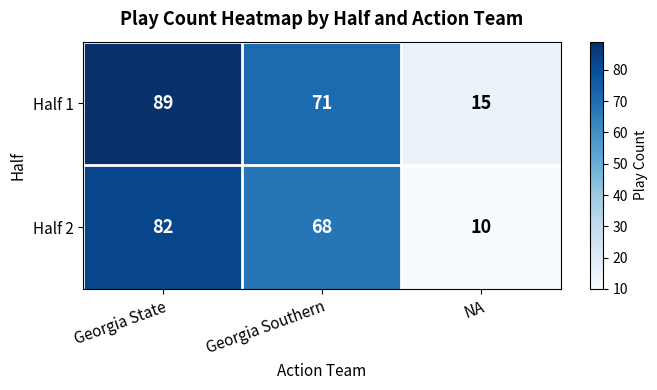

Where does the Half 2 series first go above 68?

Georgia State